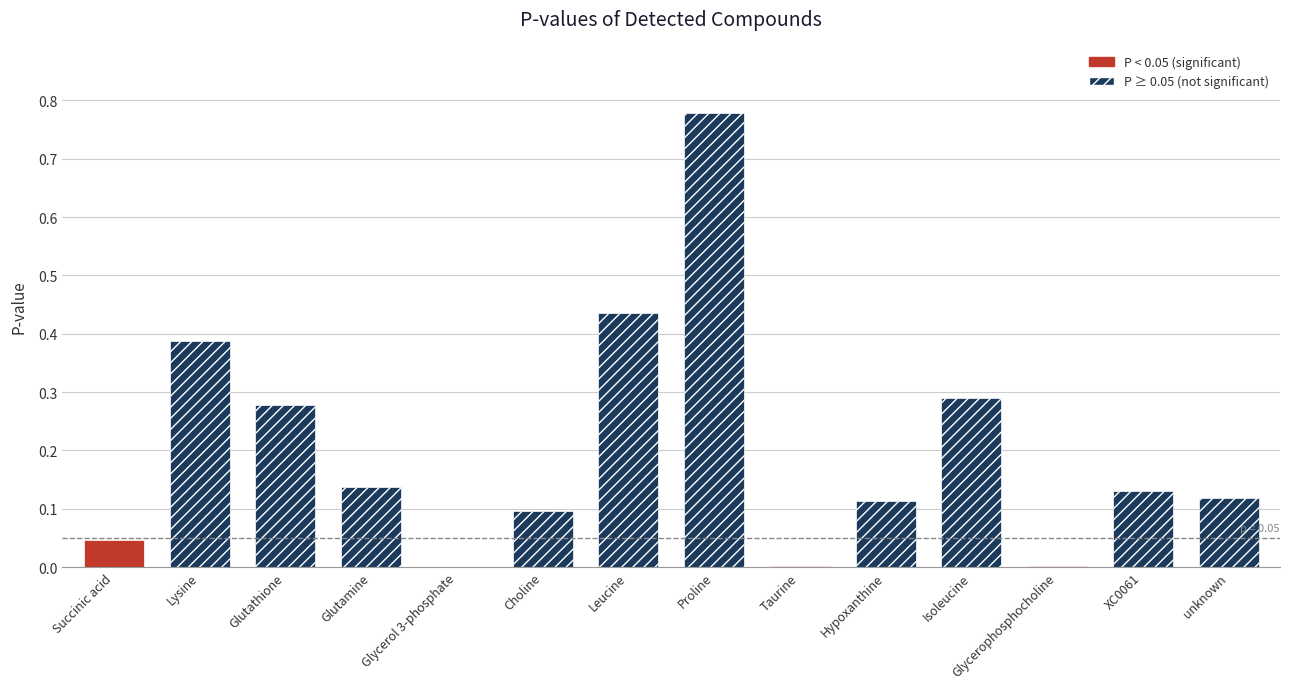

What is the difference between the second highest and minimum values?

0.4